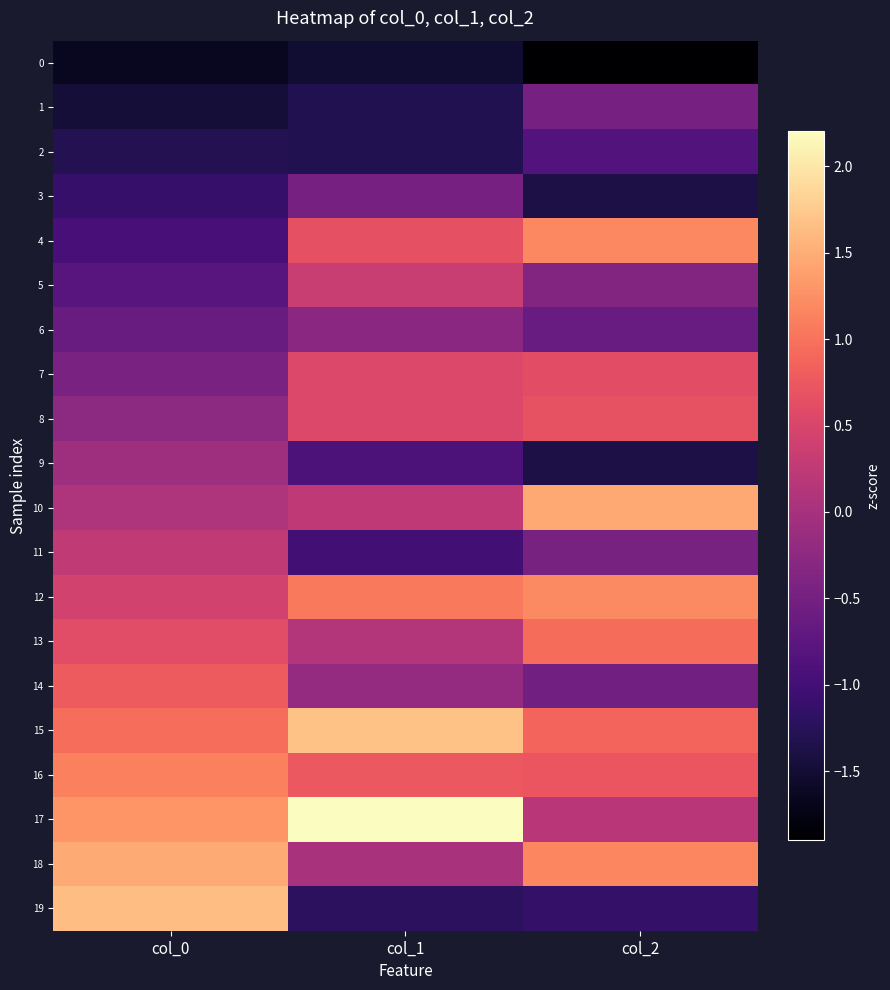

Between col_0 and col_2, which series saw the biggest shift?

19